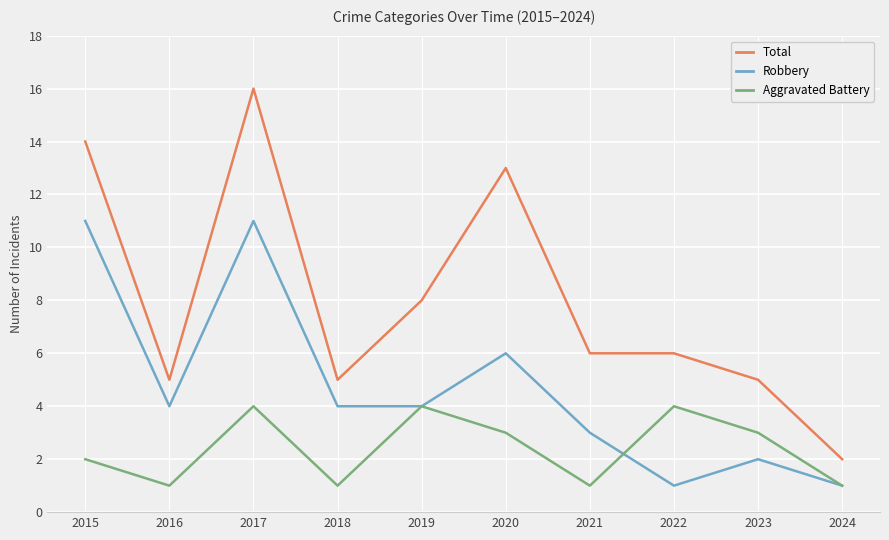

At 2016, list the series in order from smallest to largest.

Aggravated Battery, Robbery, Total